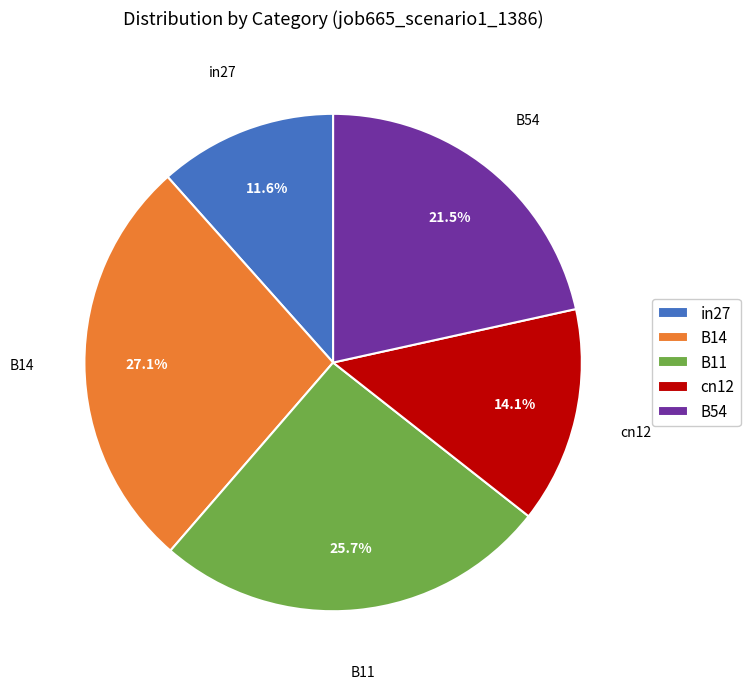

The B14 slice represents 18% of the pie. True or false?

False